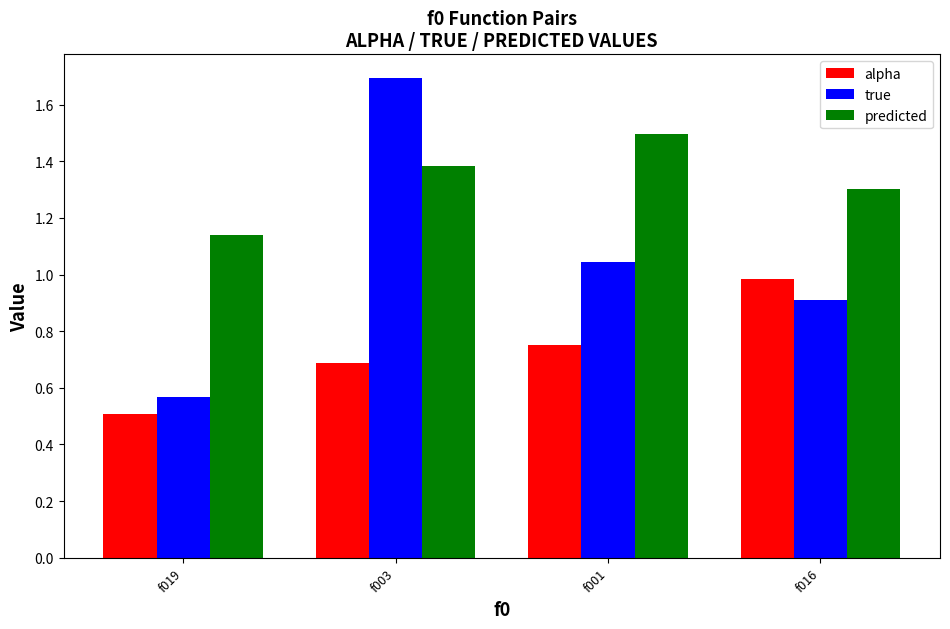

What is the maximum value shown in the chart?

1.7